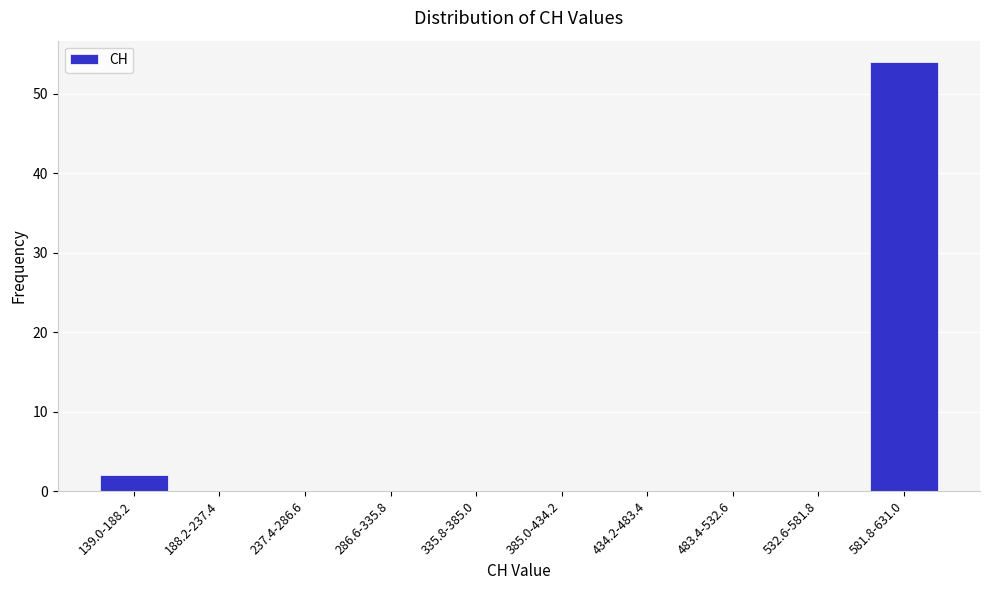

Reading right to left, list all the values displayed in this chart.

581.8-631.0=54	532.6-581.8=0	483.4-532.6=0	434.2-483.4=0	385.0-434.2=0	335.8-385.0=0	286.6-335.8=0	237.4-286.6=0	188.2-237.4=0	139.0-188.2=2